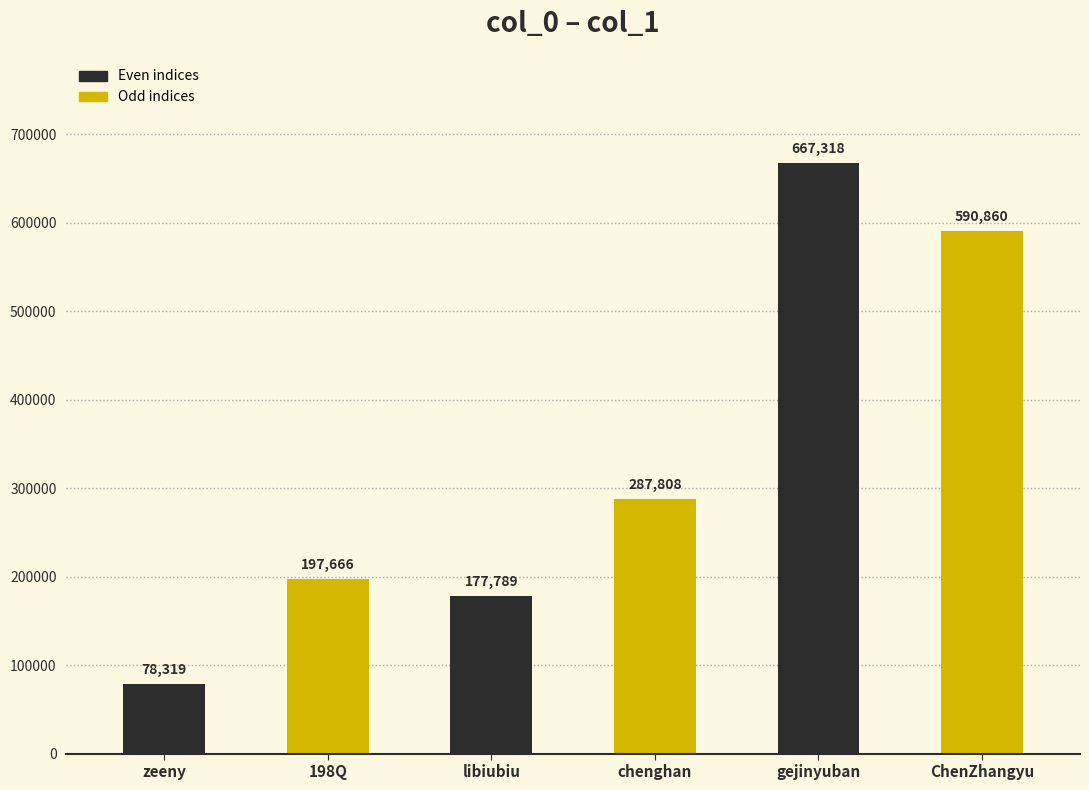

Between libiubiu and 198Q, which is larger?

198Q